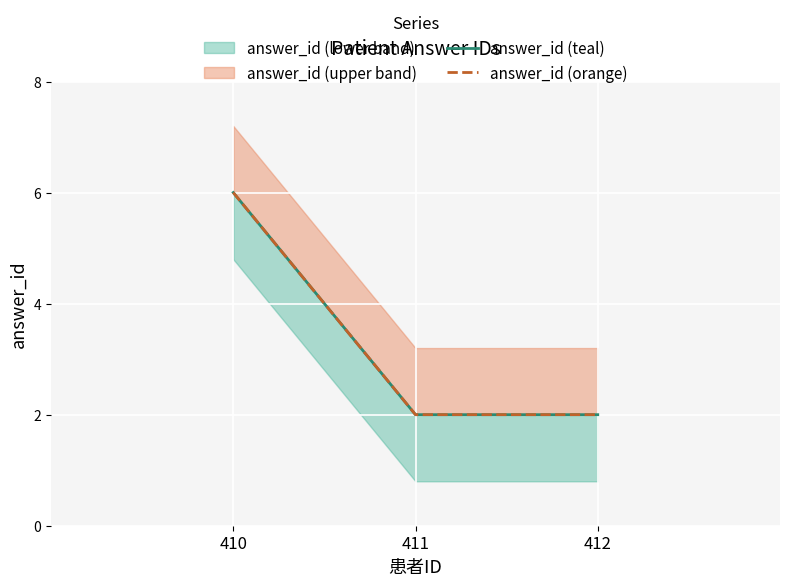

What is the maximum value shown in the chart?

6